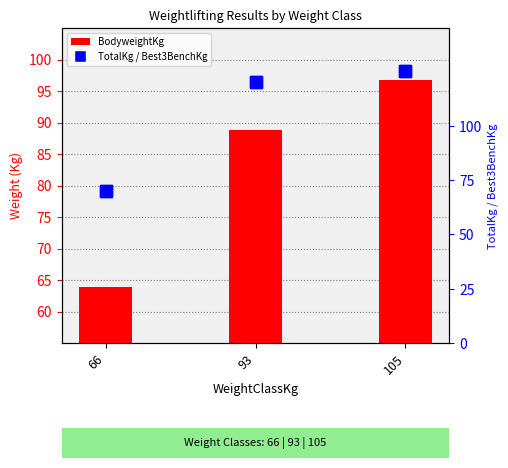

Reading left to right, what are all the values shown in this chart?

BodyweightKg: 63.9	88.8	96.7
TotalKg: 70.0	120.0	125.0
Best3BenchKg: 70.0	120.0	125.0